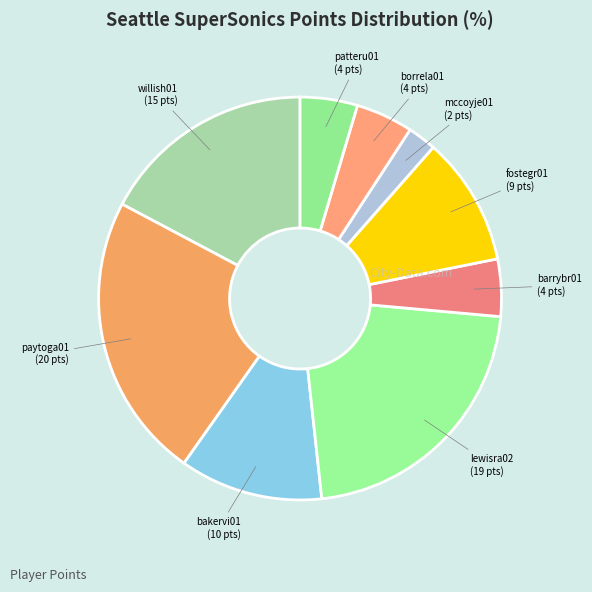

Count the number of slices in the pie.

9